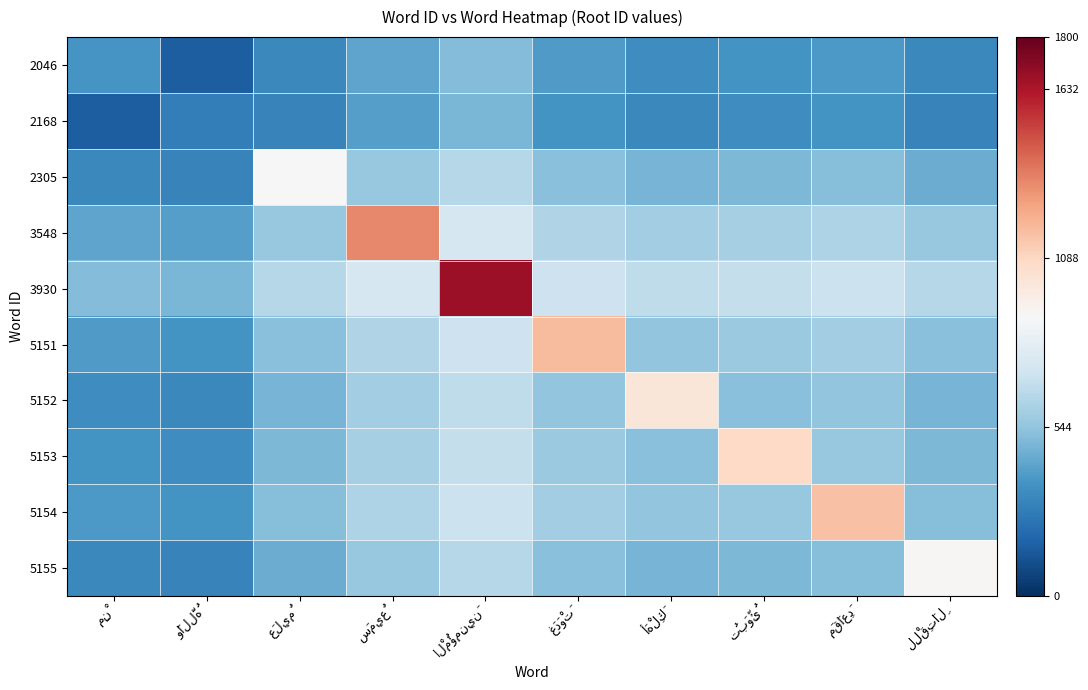

Which label corresponds to the largest value in the chart?

الْمُؤمِنِينَ